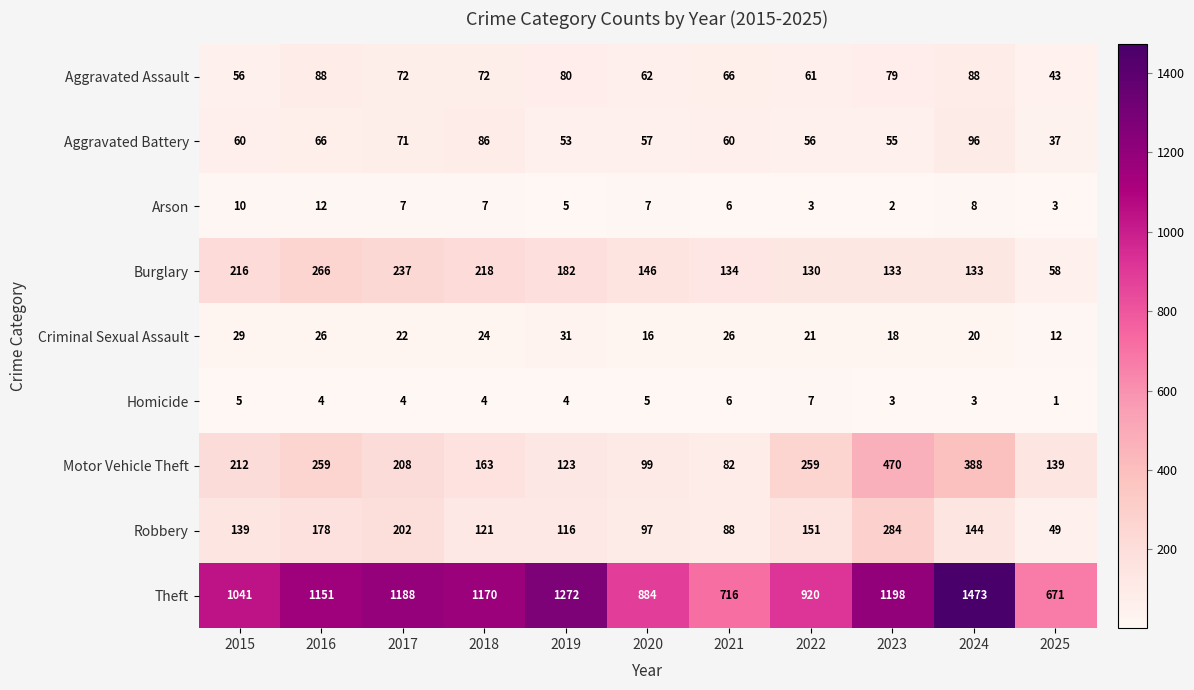

Which label corresponds to the largest value in the chart?

2024